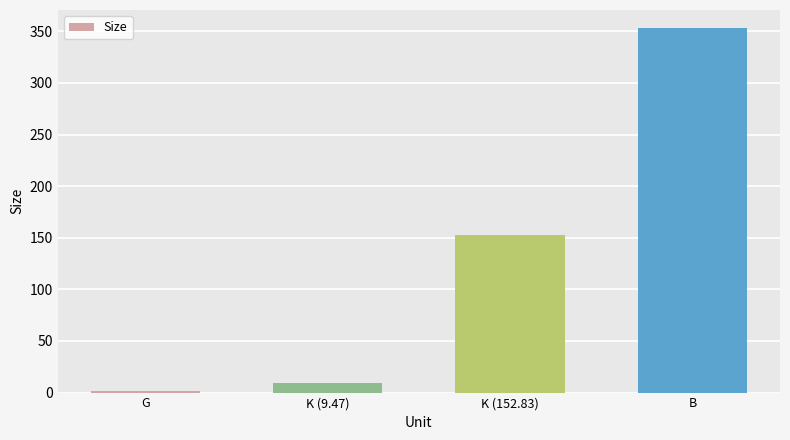

What is the value of the 4th bar from the left?

353.0